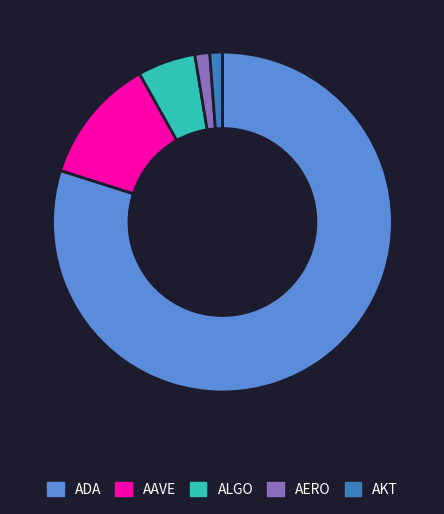

Which slice represents more than half of the pie?

ADA